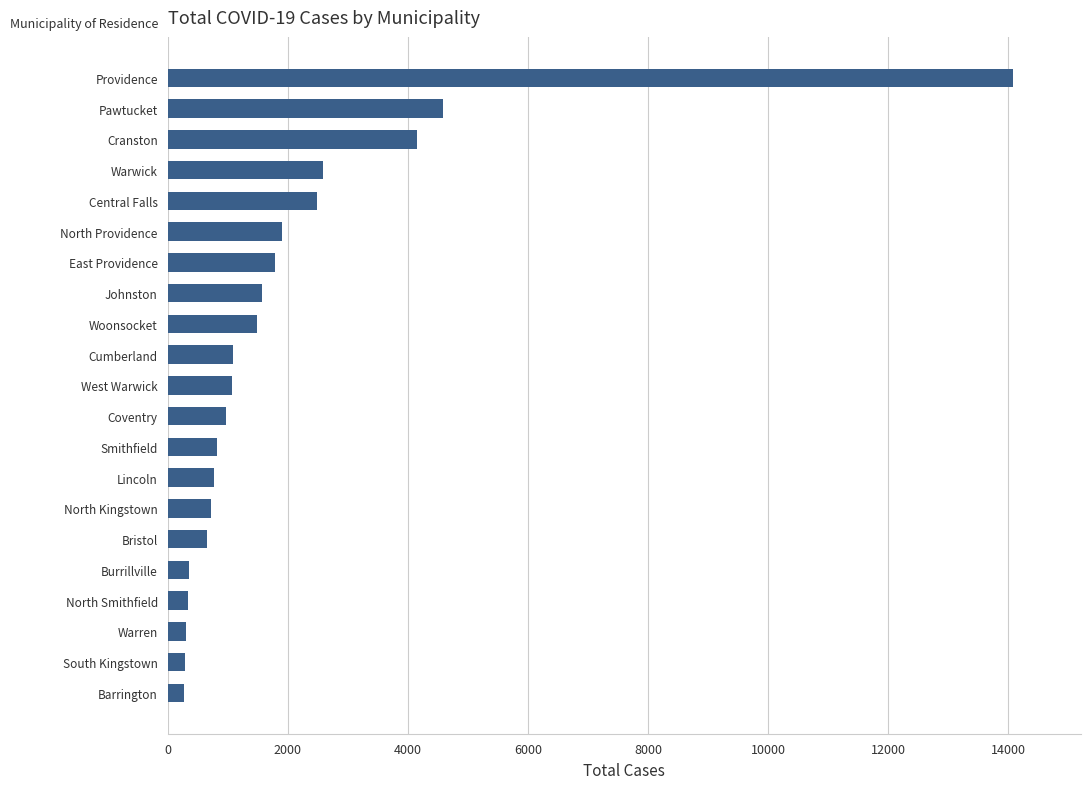

What is the change in value from Coventry to Cranston?

+3187